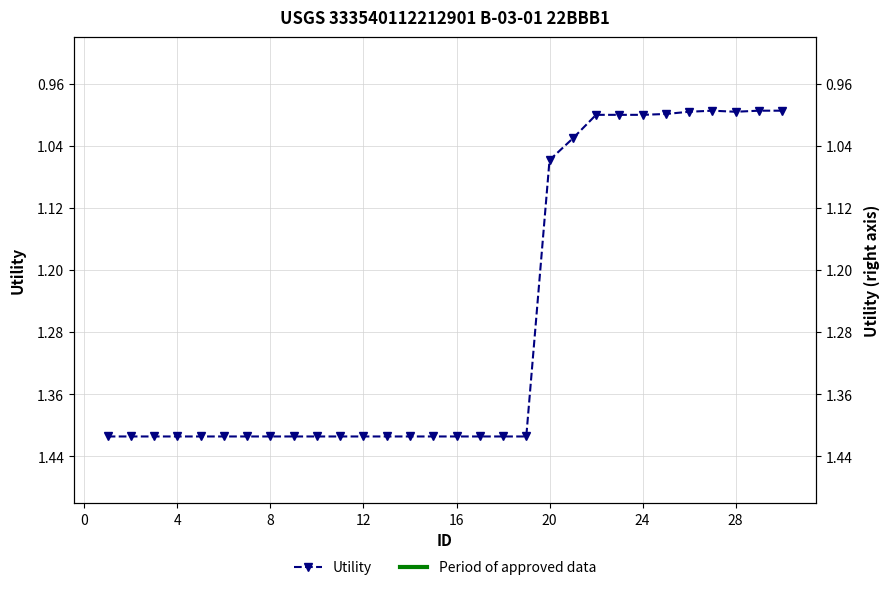

What is the maximum value shown in the chart?

1.4